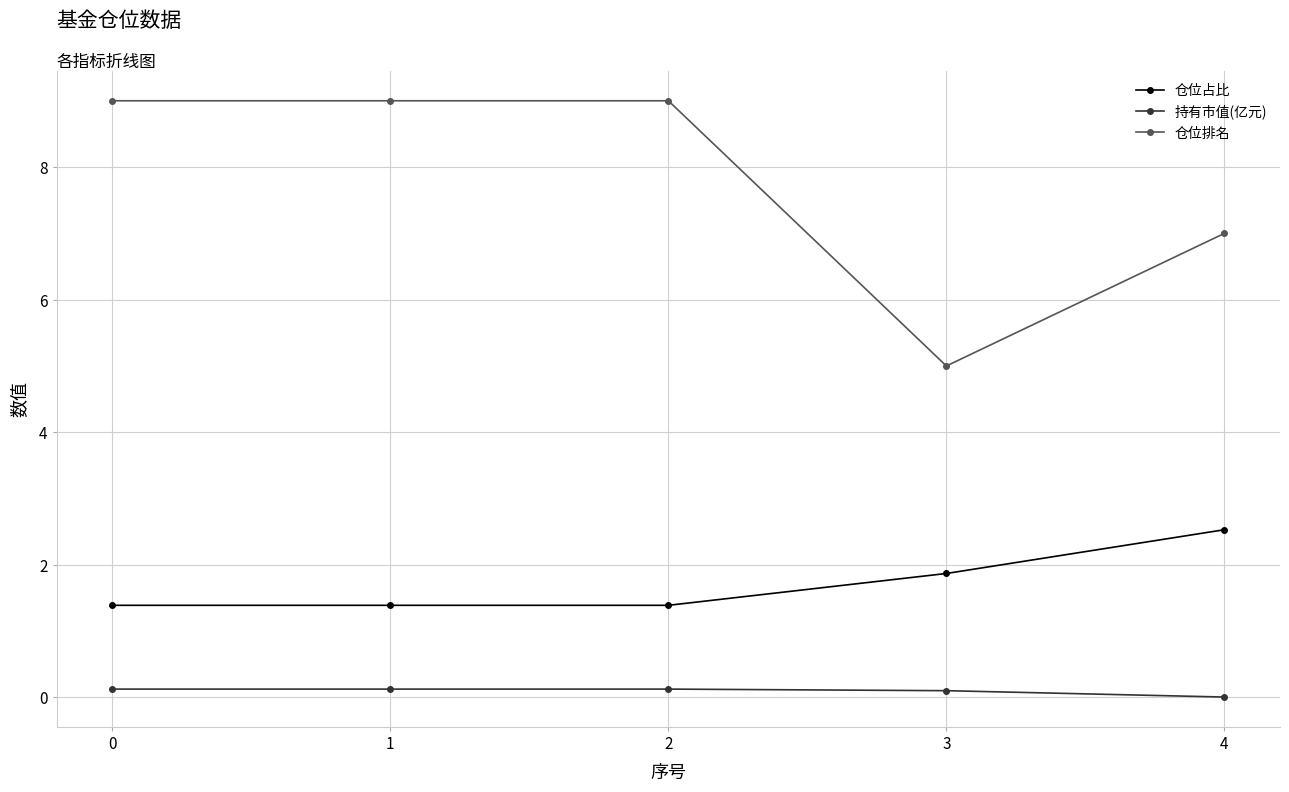

What is the spread (max minus min) of values at 2?

8.9